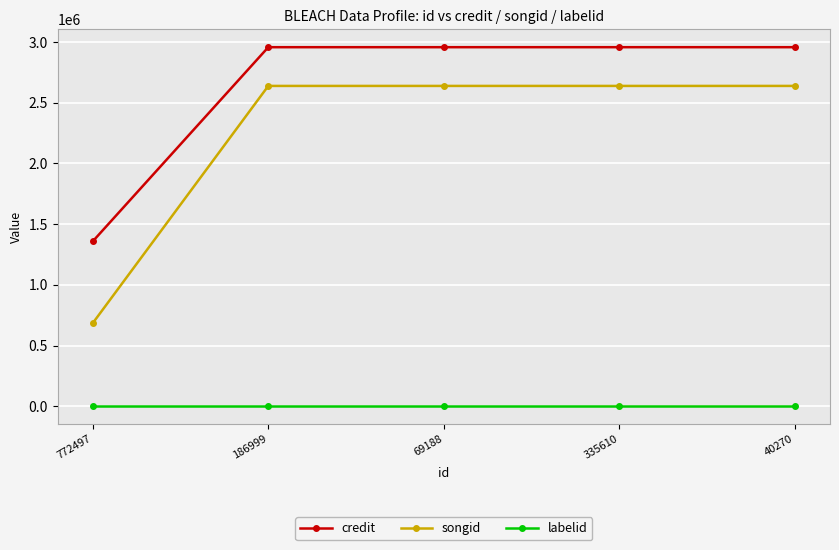

Which series has the largest range (max minus min)?

songid